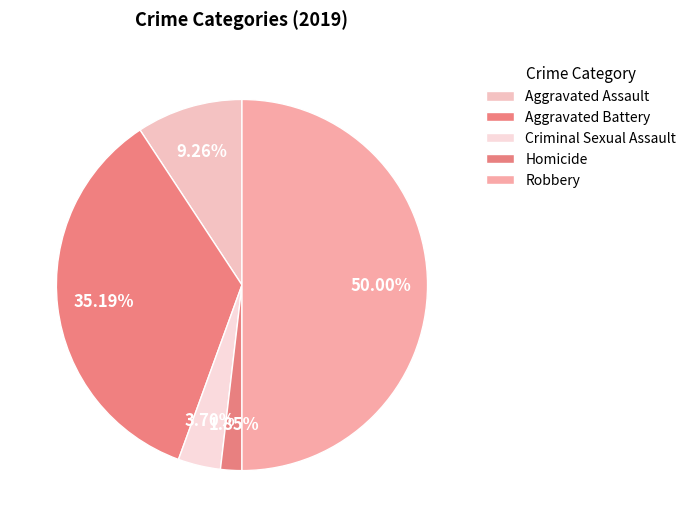

How many slices are in this pie chart?

5